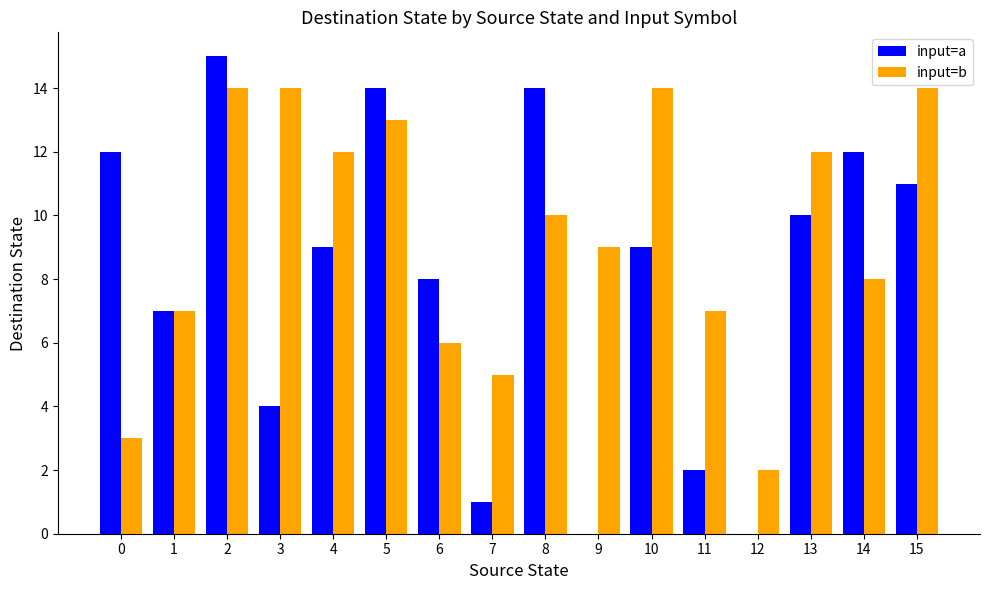

What is the maximum value shown in the chart?

15